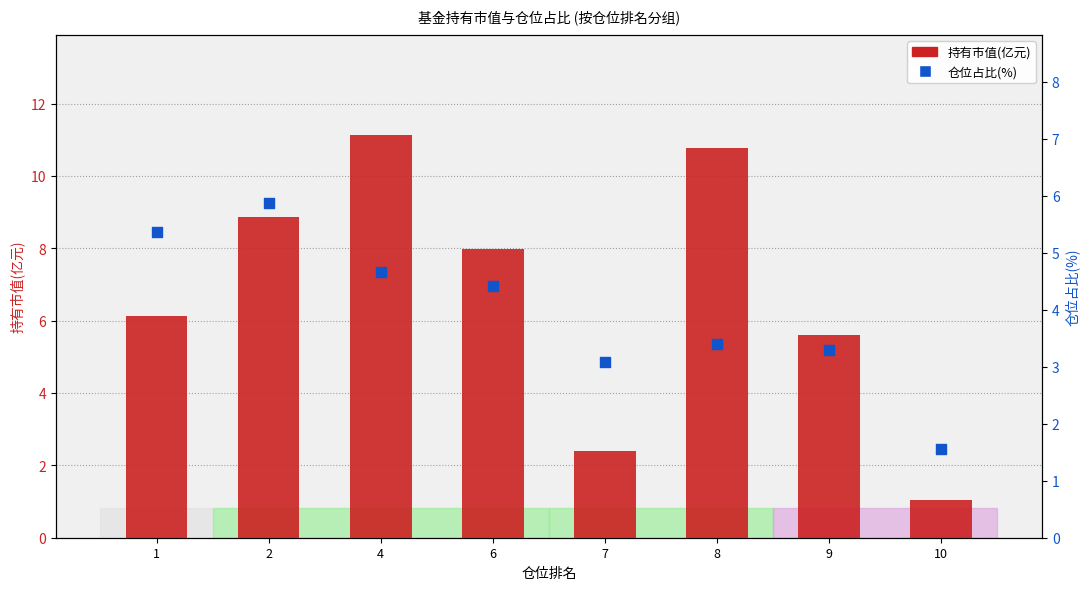

What are all the series names shown in the legend?

持有市值(亿元), 仓位占比(%)